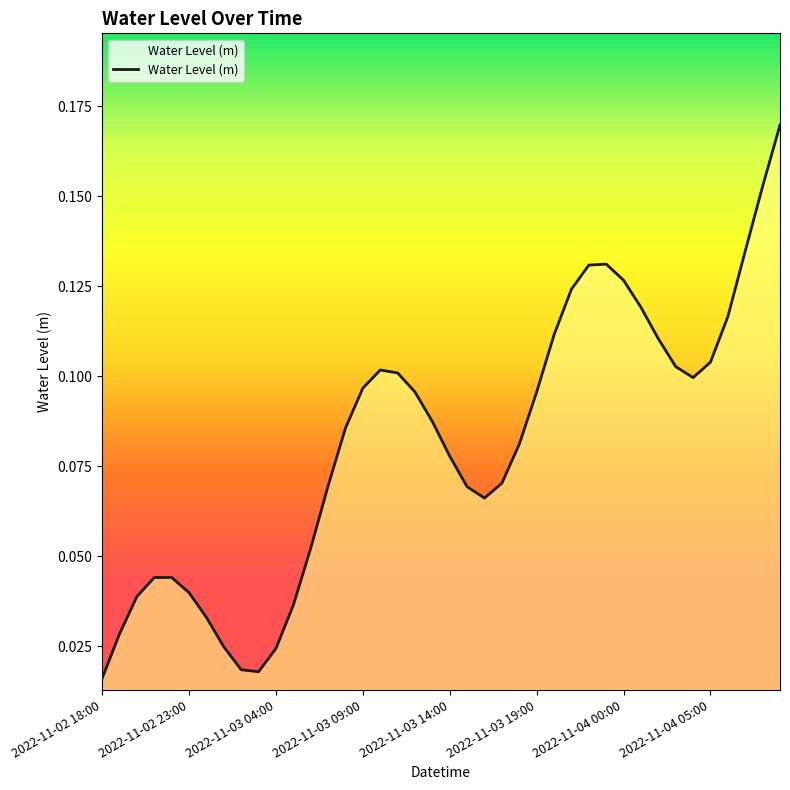

What is the sum of all values?

3.3